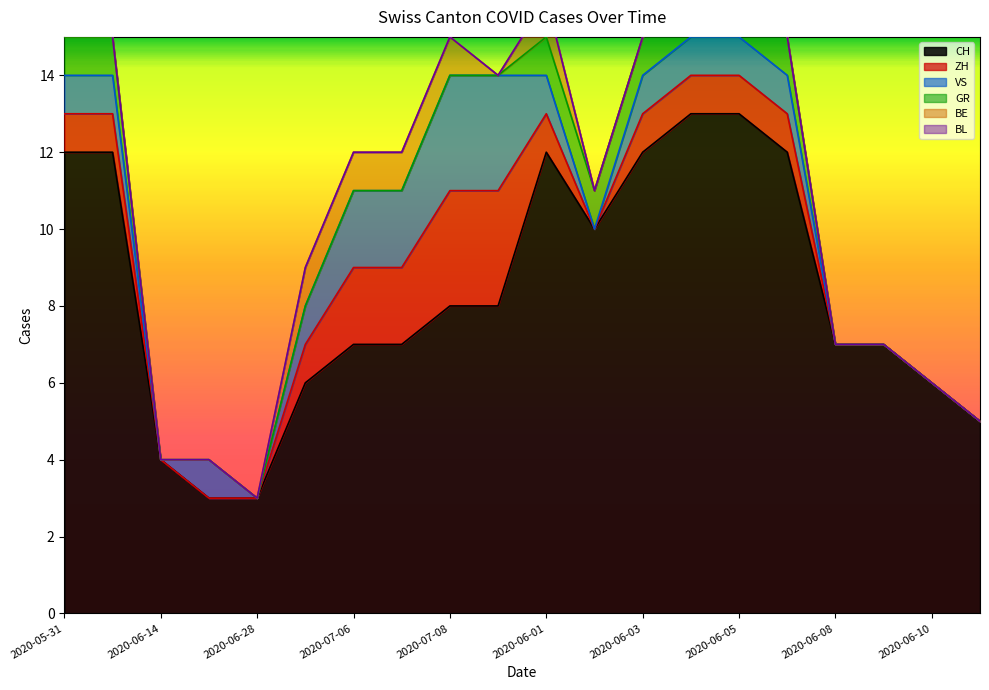

What is the difference between the highest and lowest values at 2020-06-28?

3